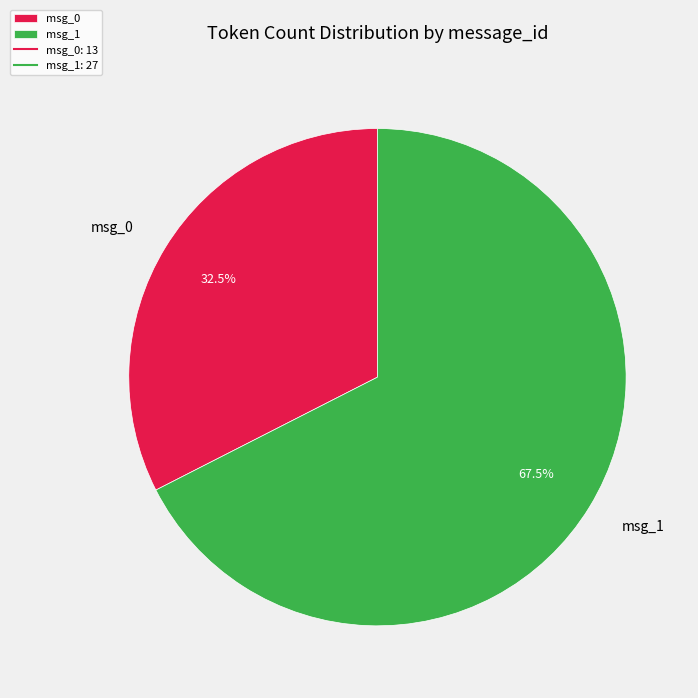

Is there any slice that represents more than half of the pie?

Yes